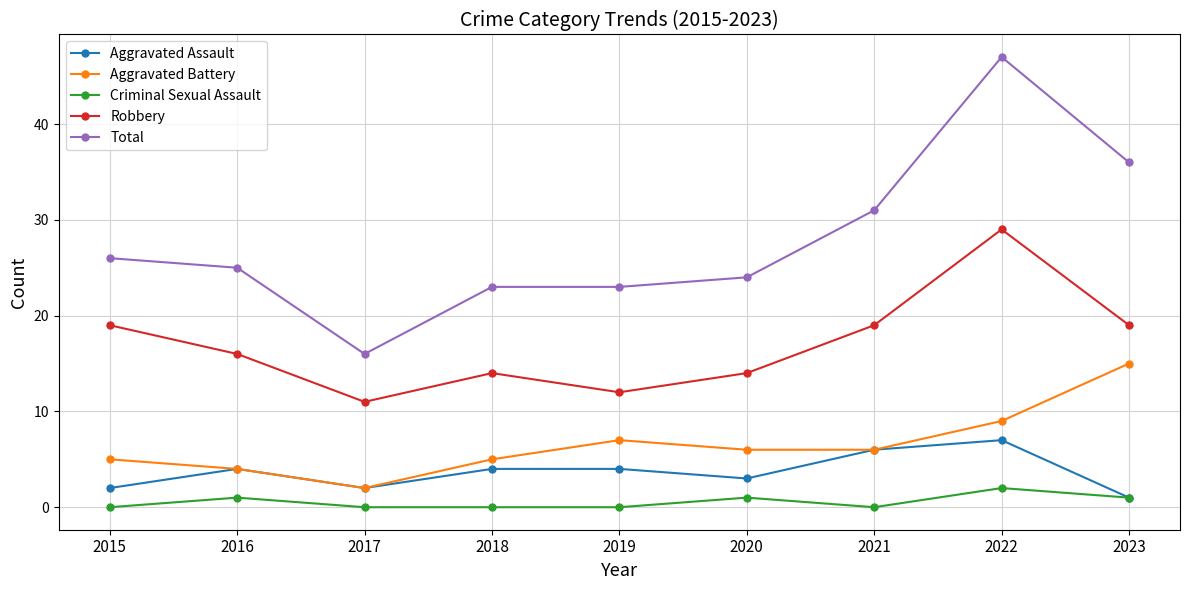

The Aggravated Battery series shows 2 at 2018. True or false?

False